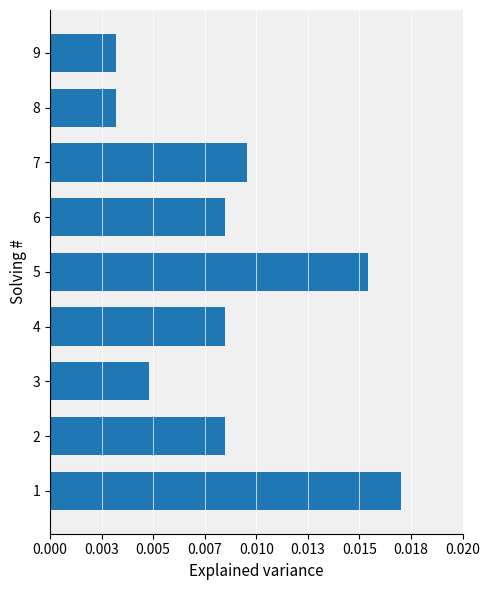

Are the bars horizontal?

Yes